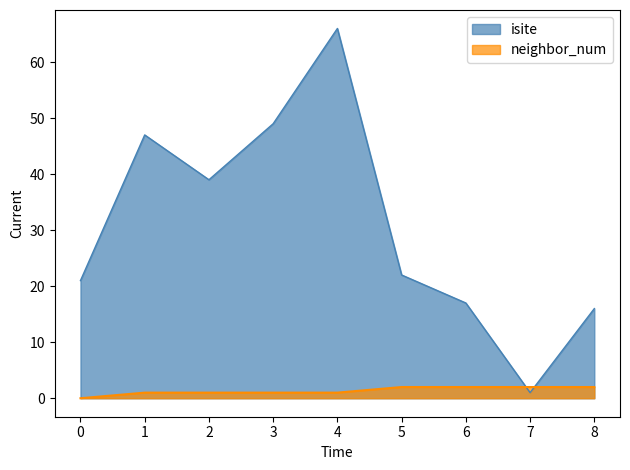

Does the chart have visible grid lines?

No